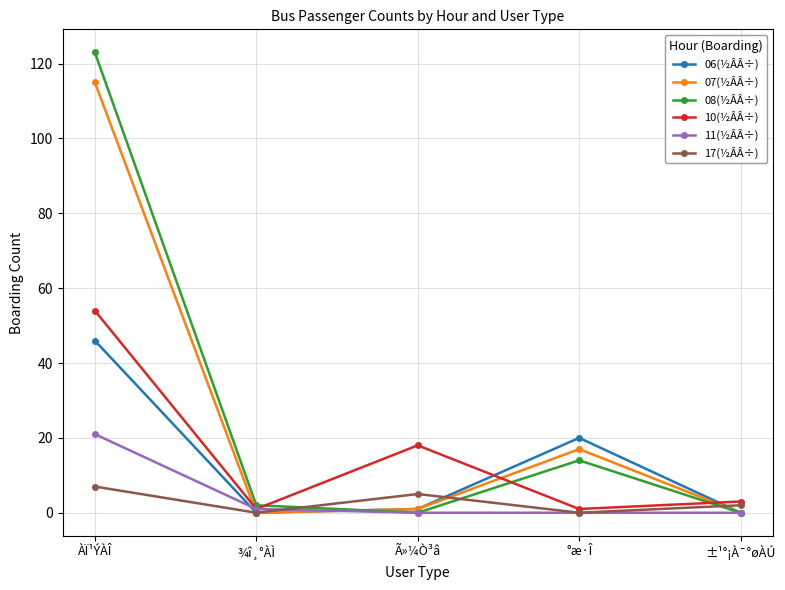

What is the label of the 1st point from the right?

±¹°¡À¯°øÀÚ